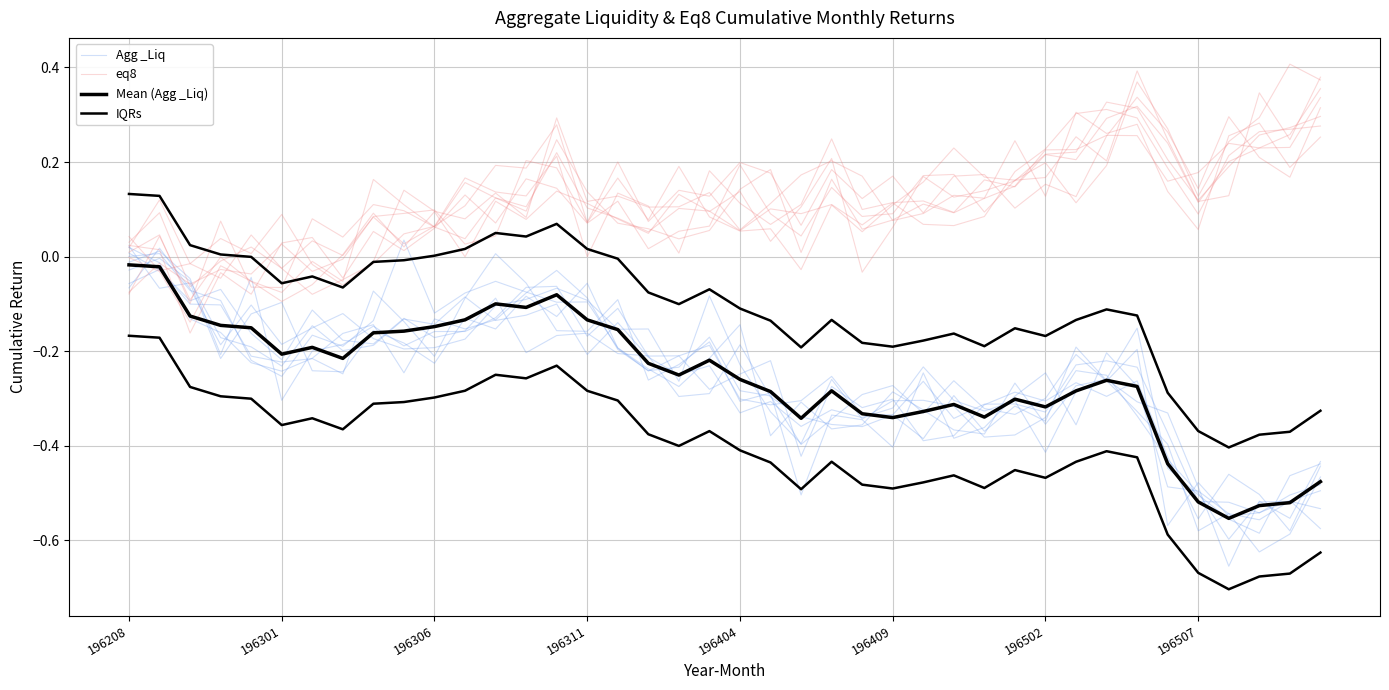

How many lines are shown in the chart?

4